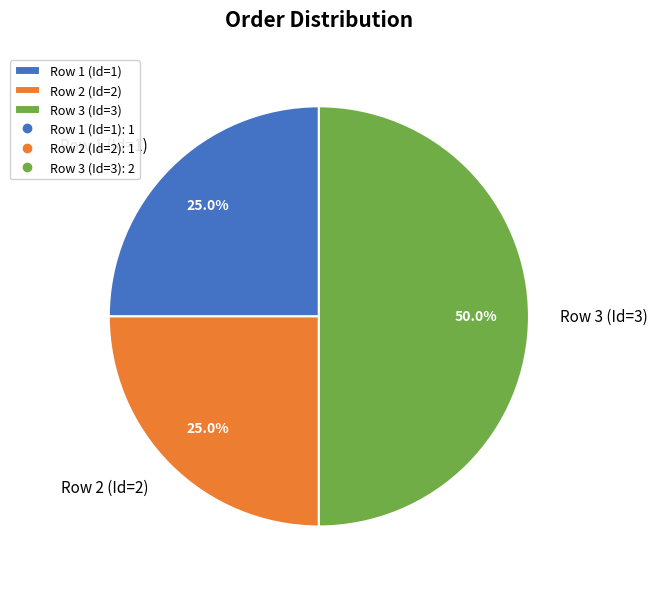

What percentage is the Row 3 (Id=3) slice, to the nearest percent?

50%